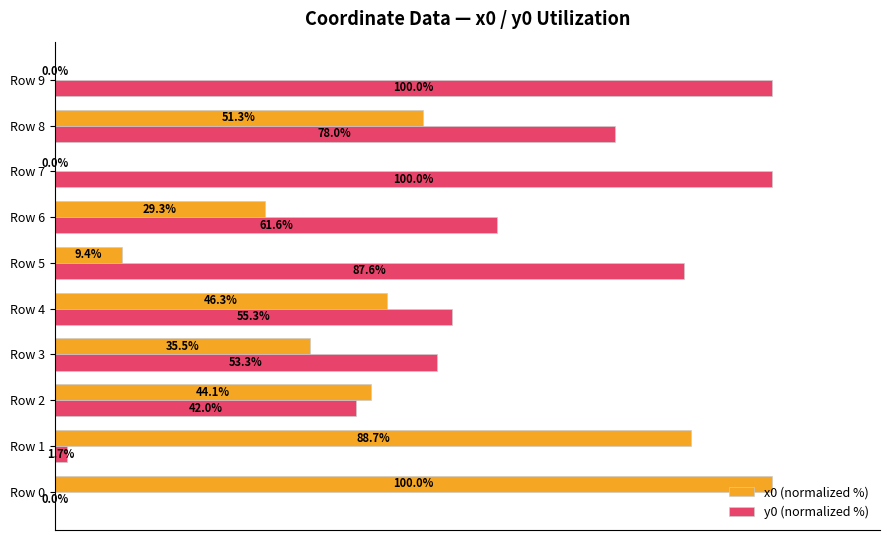

Which series has the largest total across all categories?

y0 (normalized %)